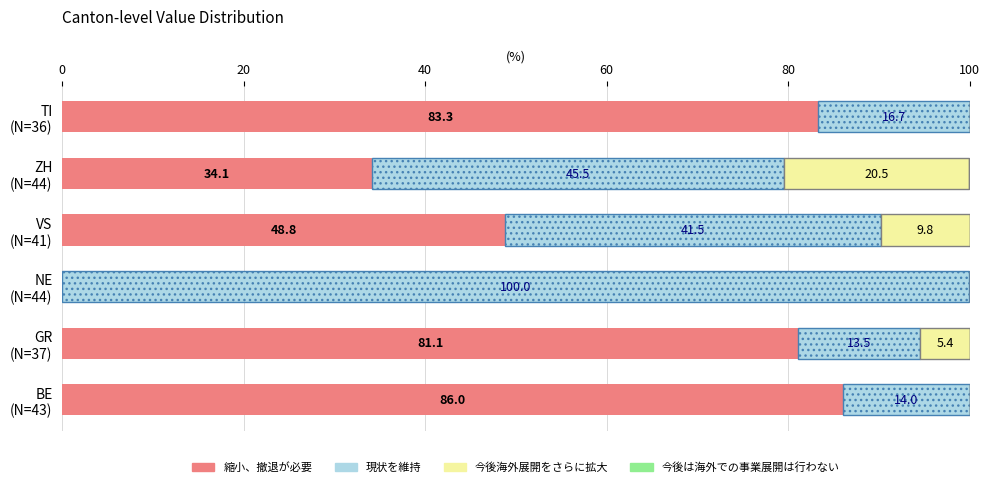

What is the maximum value for 縮小、撤退が必要?

86.0